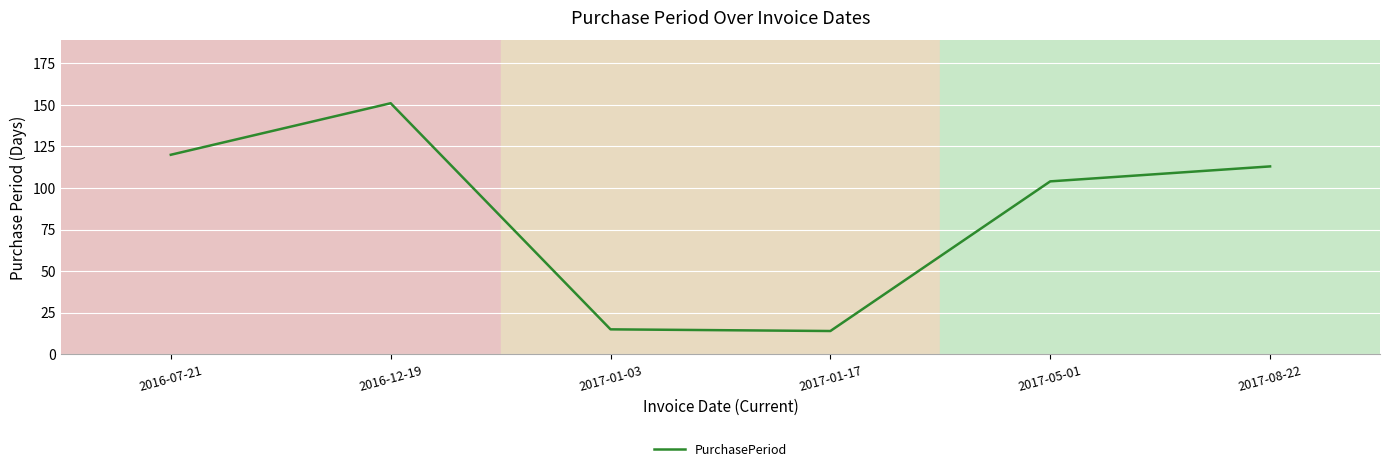

Count the number of data series in this chart.

1